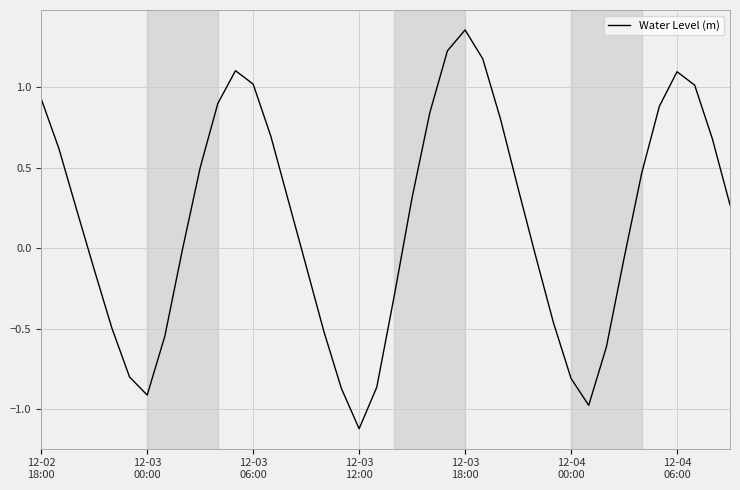

What is the sum of all values?

7.2